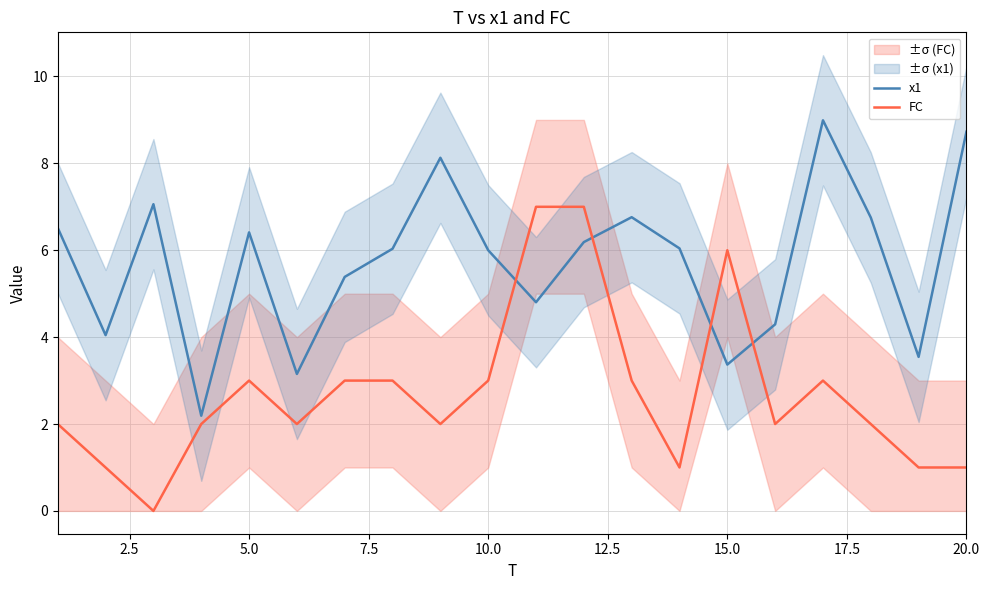

What are all the series names shown in the legend?

x1, FC